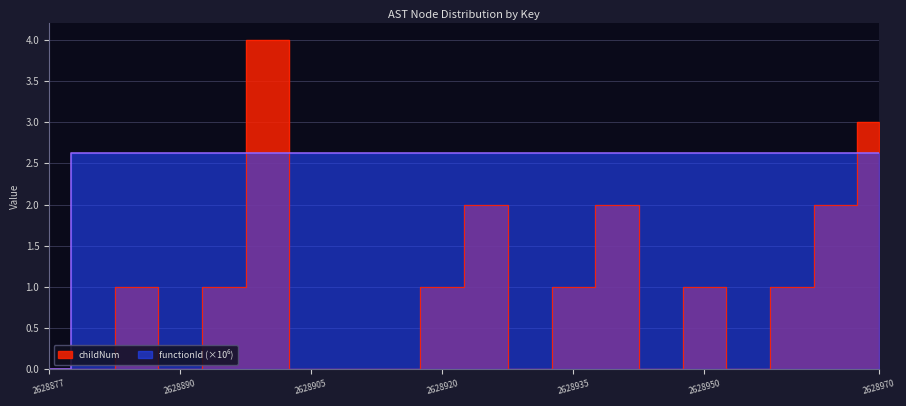

Reading right to left, extract all data points from this chart.

childNum: 3.0	2.0	1.0	0.0	1.0	0.0	2.0	1.0	0.0	2.0	1.0	0.0	0.0	0.0	4.0	1.0	0.0	1.0	0.0	0.0
functionId: 2.6	2.6	2.6	2.6	2.6	2.6	2.6	2.6	2.6	2.6	2.6	2.6	2.6	2.6	2.6	2.6	2.6	2.6	2.6	0.0